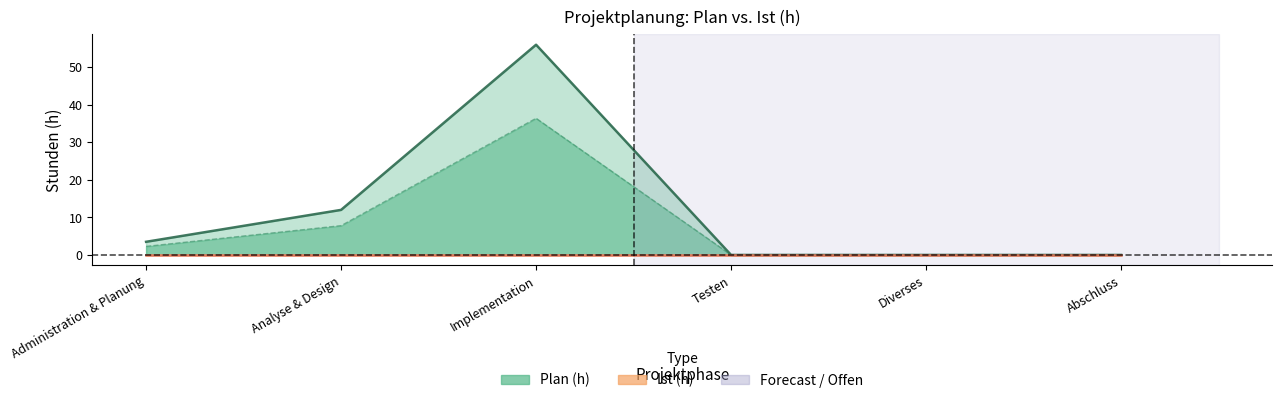

Rank the categories by value from highest to lowest.

Implementation, Analyse & Design, Administration & Planung, Testen, Diverses, Abschluss